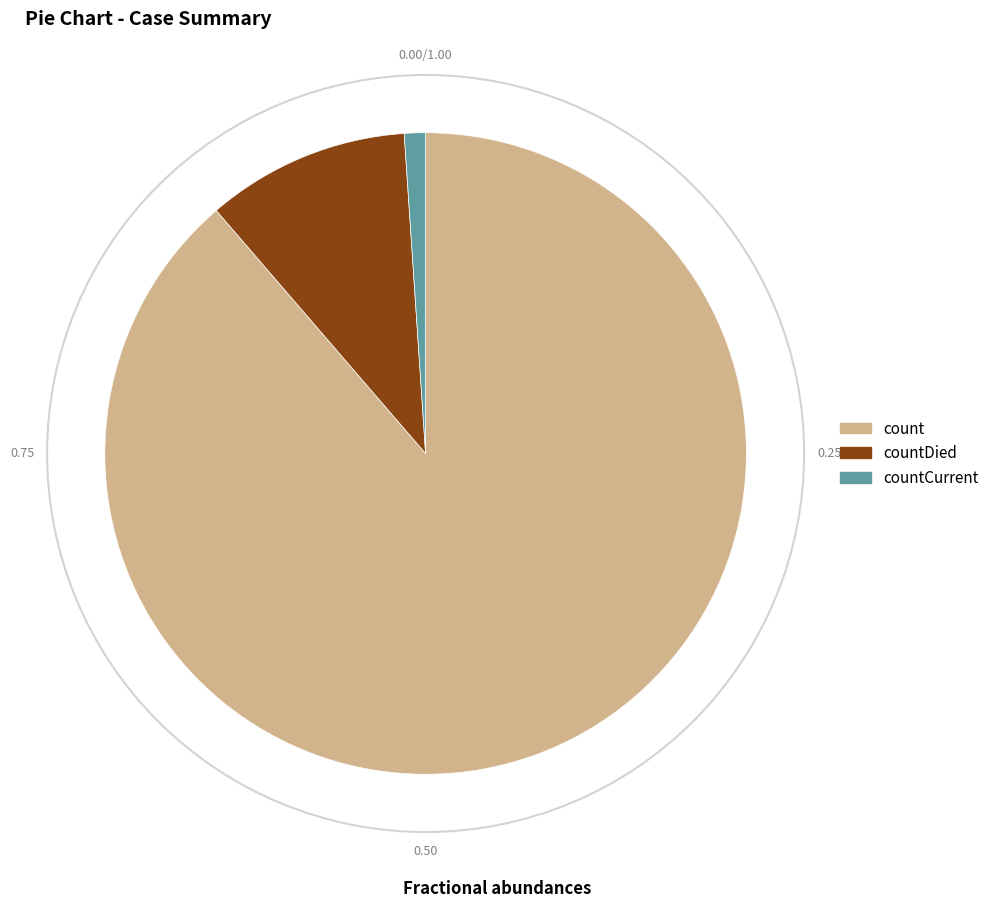

Rank the categories by value from highest to lowest.

count, countDied, countCurrent